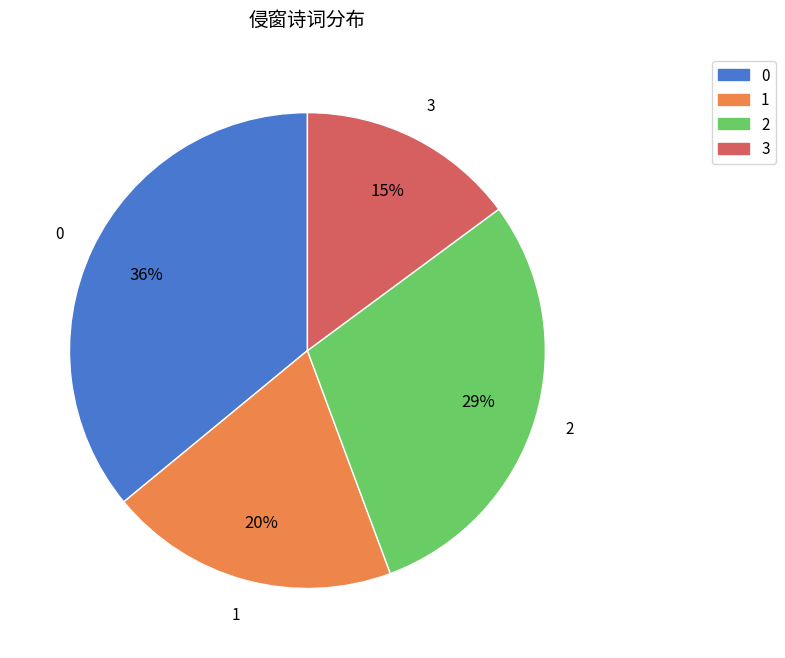

To the nearest percent, what is the difference between the largest and smallest slice percentages?

21%